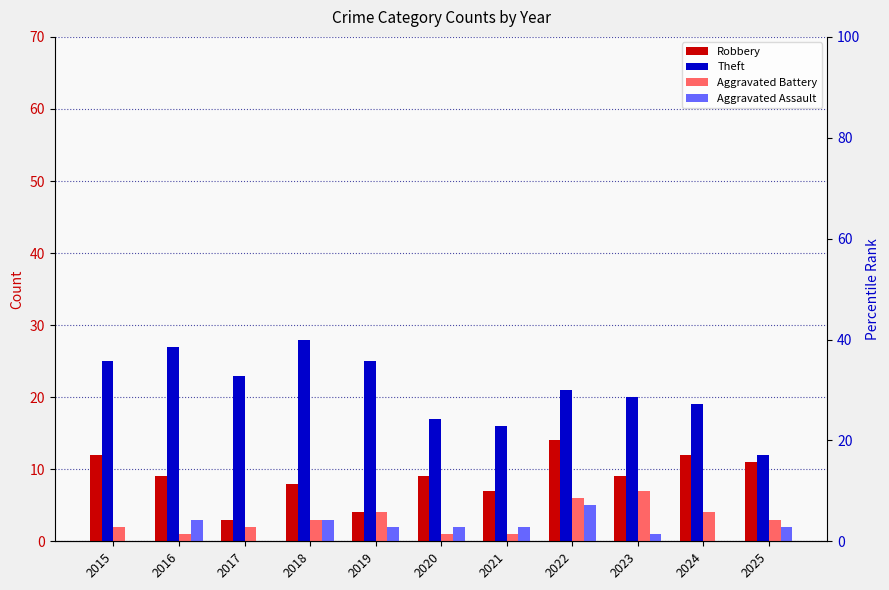

What is the value of the Aggravated Battery bar at the 11th from the left?

3